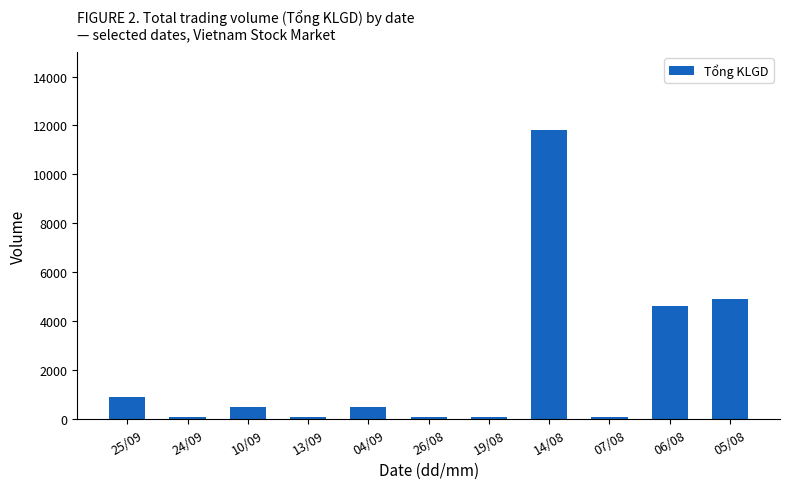

Between 05/08 and 10/09, which is larger?

05/08